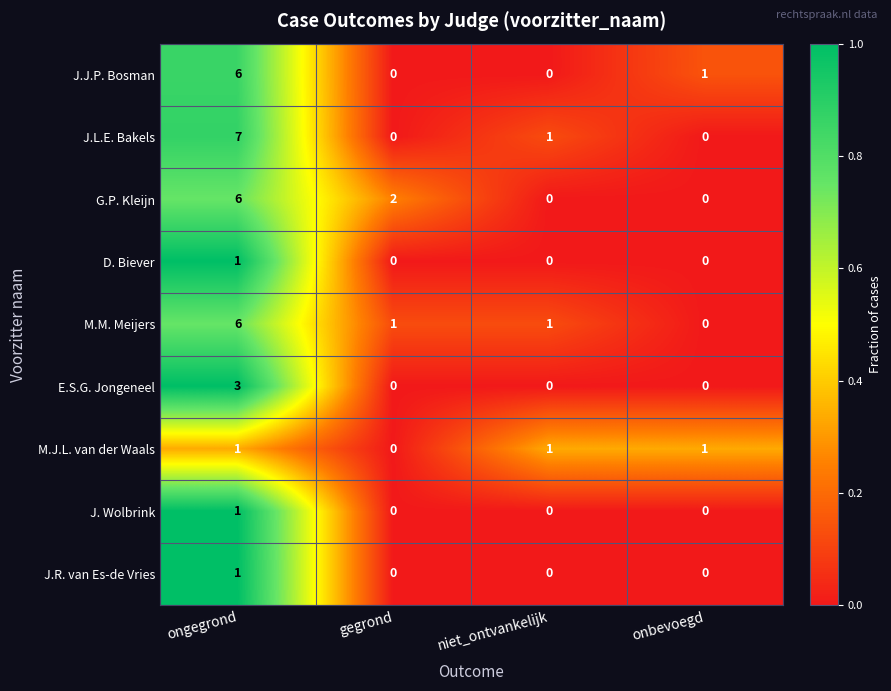

At how many categories does at least one series exceed 0?

4